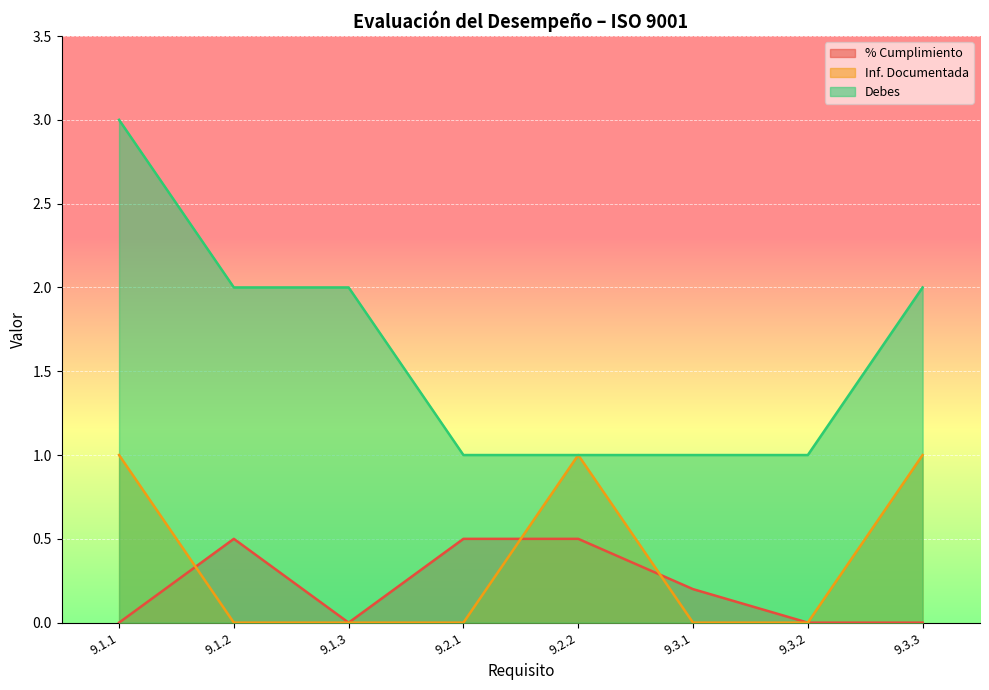

Which series has the largest range (max minus min)?

Debes